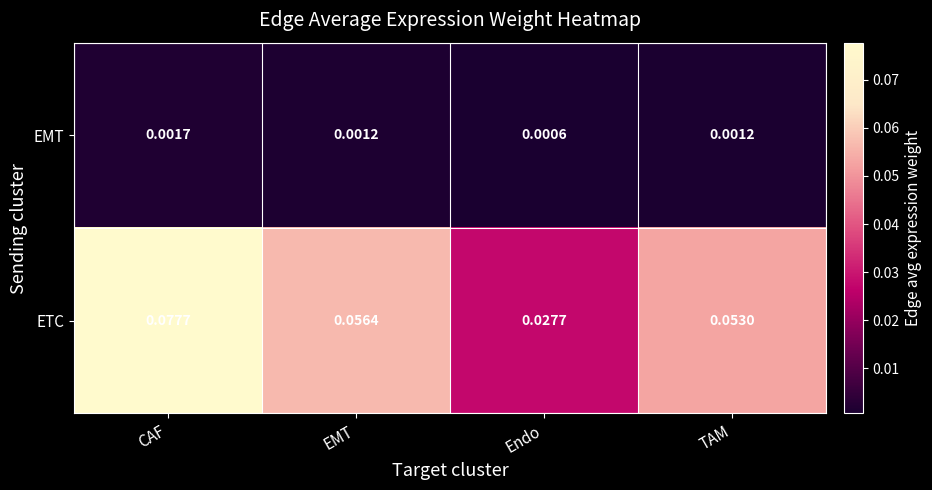

At how many categories does at least one series exceed 0?

4